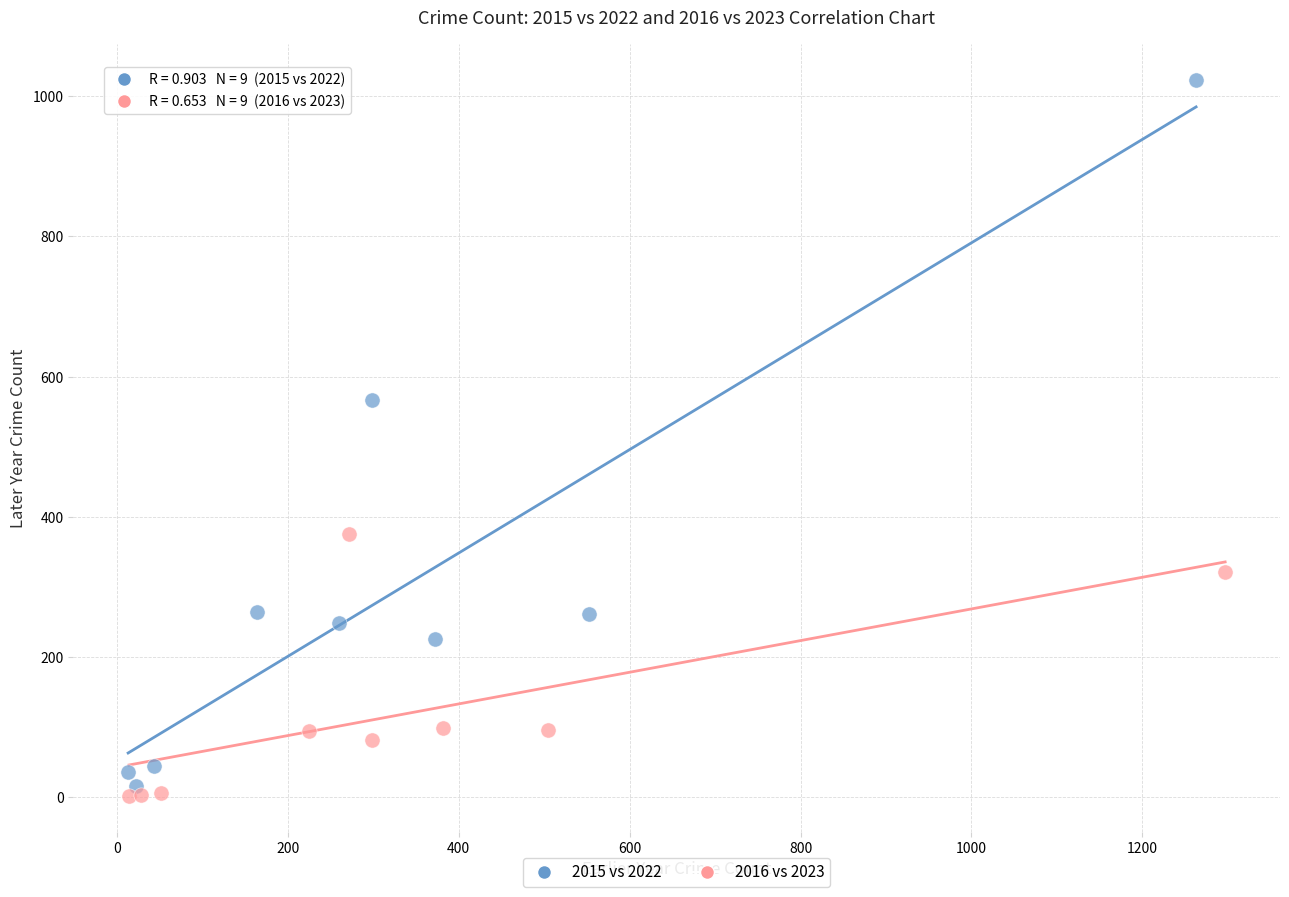

Which series has the widest spread of Y values?

2015 vs 2022